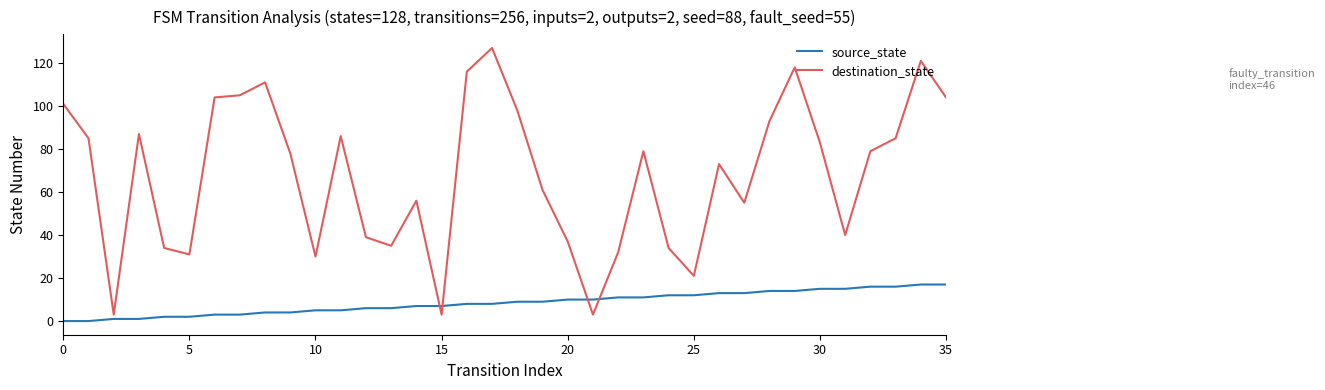

True or false: destination_state has more than 1 points higher than both neighbors.

True